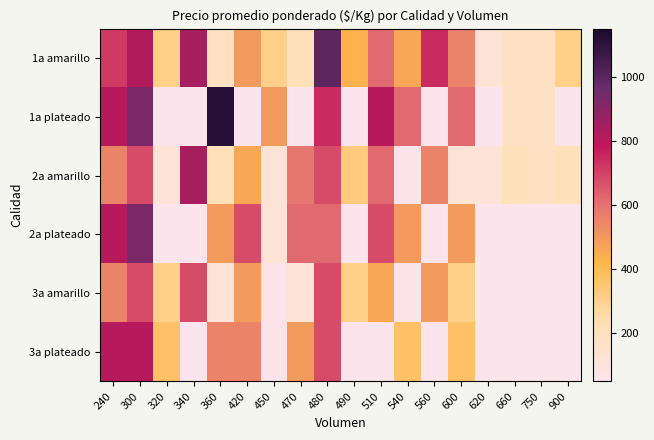

At which label does 2a plateado first exceed 681?

240